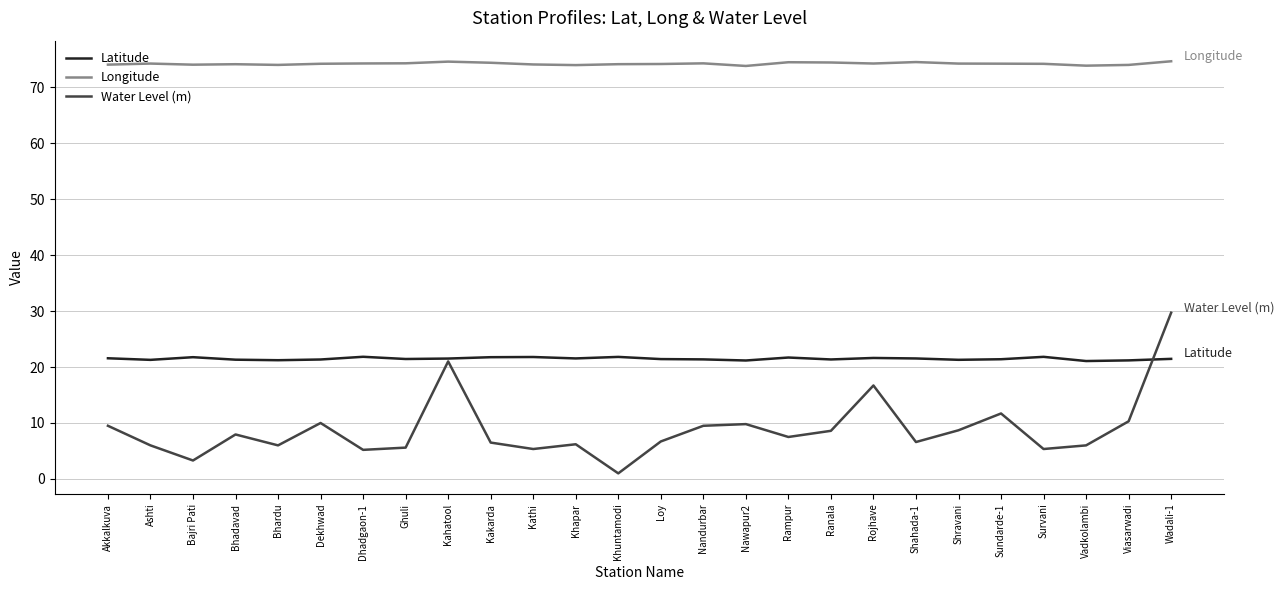

How many lines are shown in the chart?

3